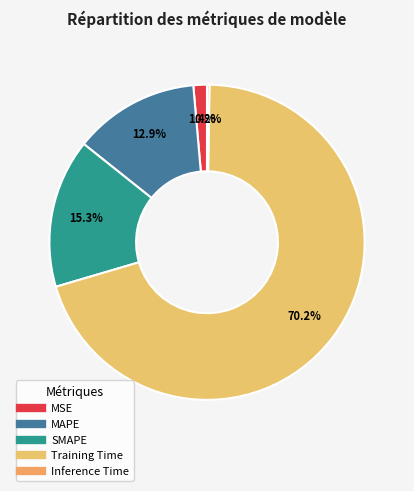

How many slices are in this pie chart?

5